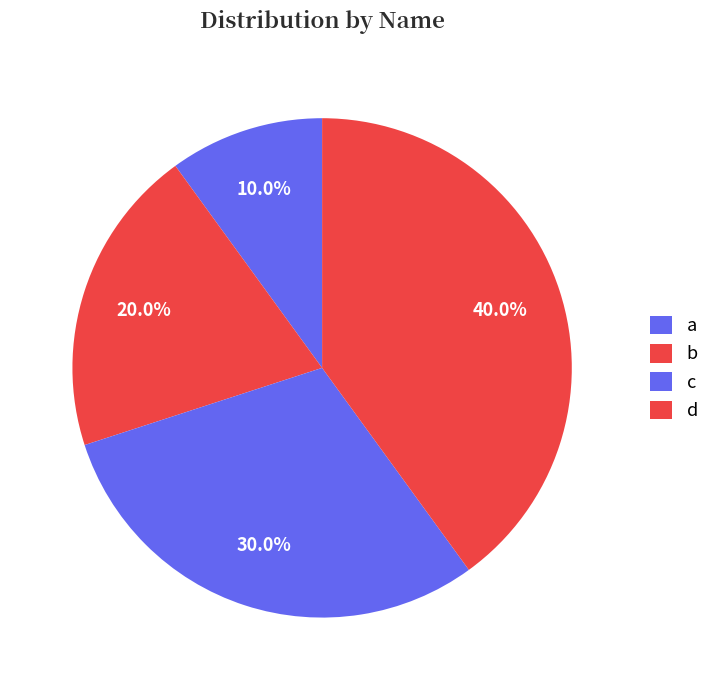

Does c represent more than half of the total?

No